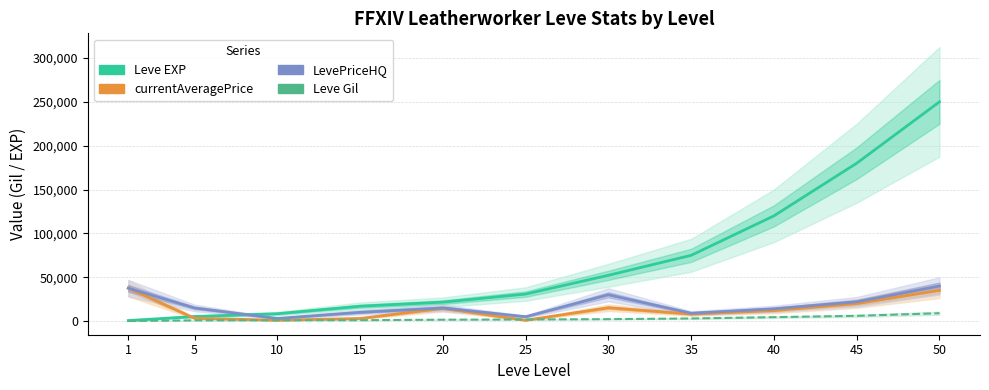

At which category is the sum across all series the highest?

50